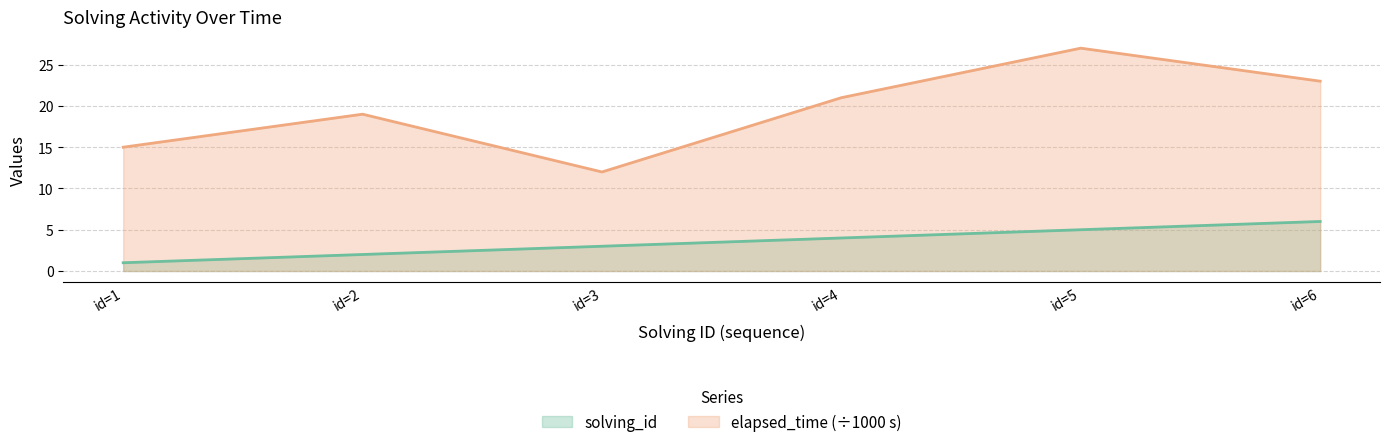

Does the chart have visible grid lines?

Yes